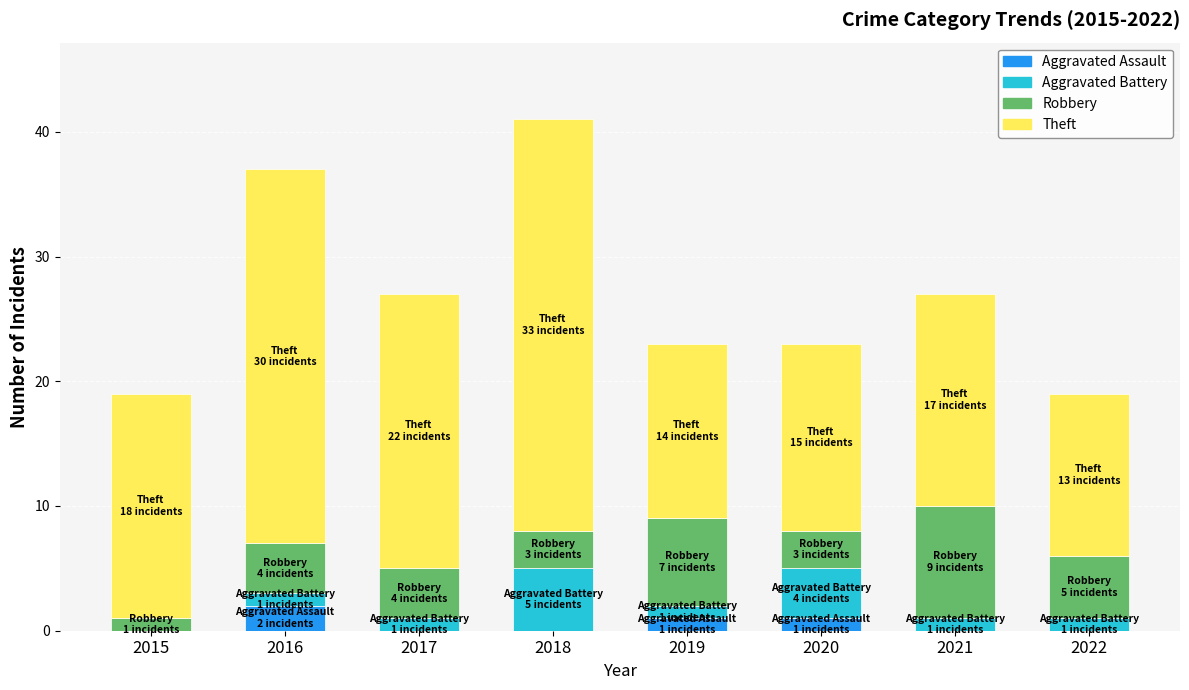

What are all the series names shown in the legend?

Aggravated Assault, Aggravated Battery, Robbery, Theft